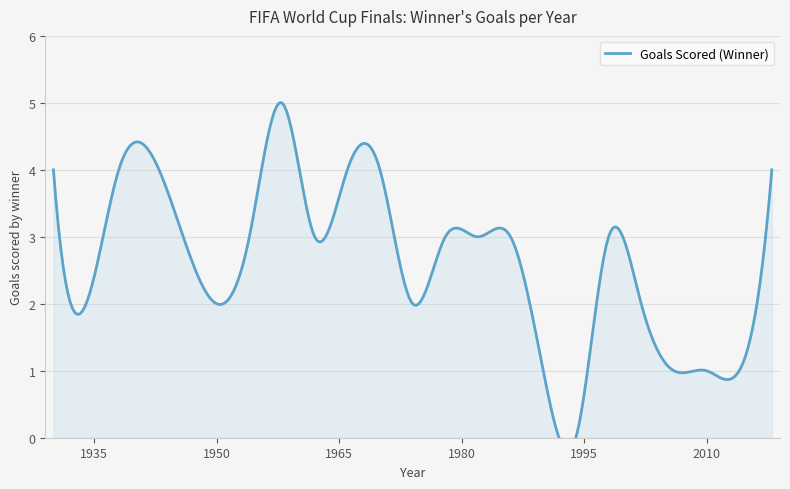

List the labels in order of value, largest first.

1958, 1930, 1938, 1966, 1970, 2018, 1954, 1962, 1978, 1982, 1986, 1998, 1934, 1950, 1974, 2002, 1990, 2006, 2010, 2014, 1994